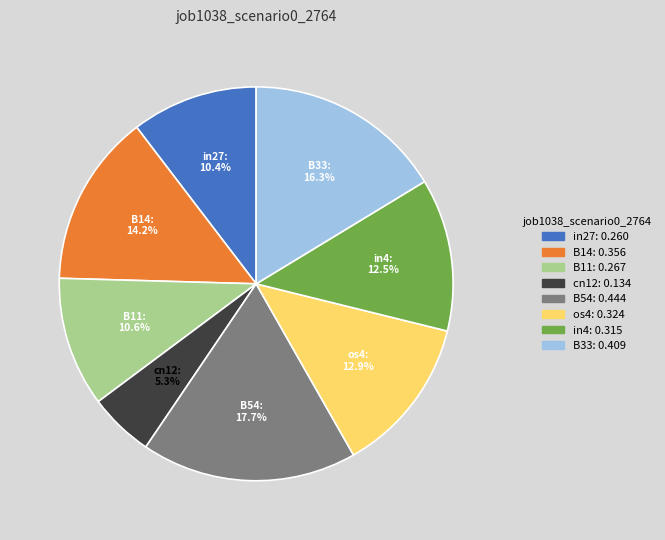

Is there a majority slice in this chart?

No